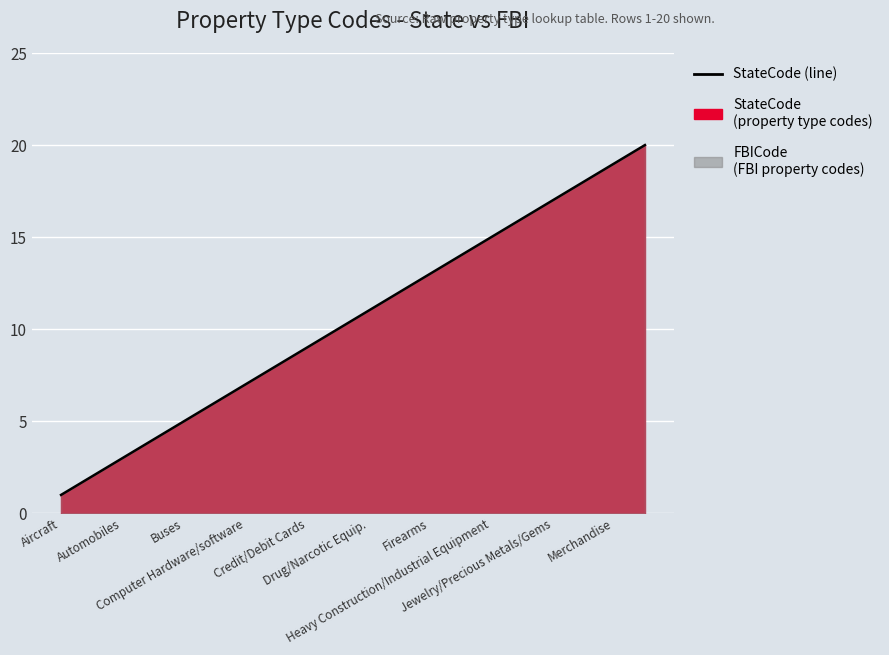

What is the difference between the maximum and second lowest values?

18